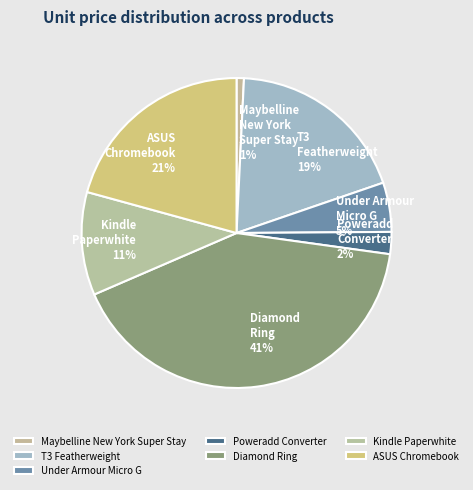

Does ASUS Chromebook represent more than half of the total?

No